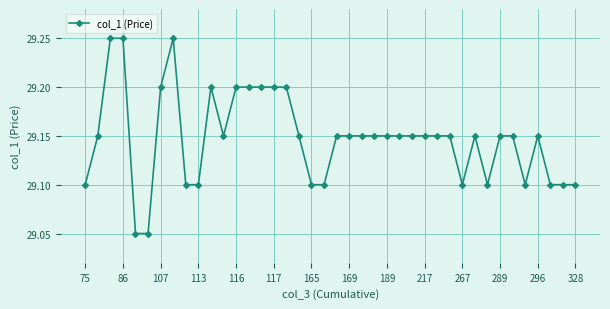

What is the difference between the maximum and minimum values?

0.2